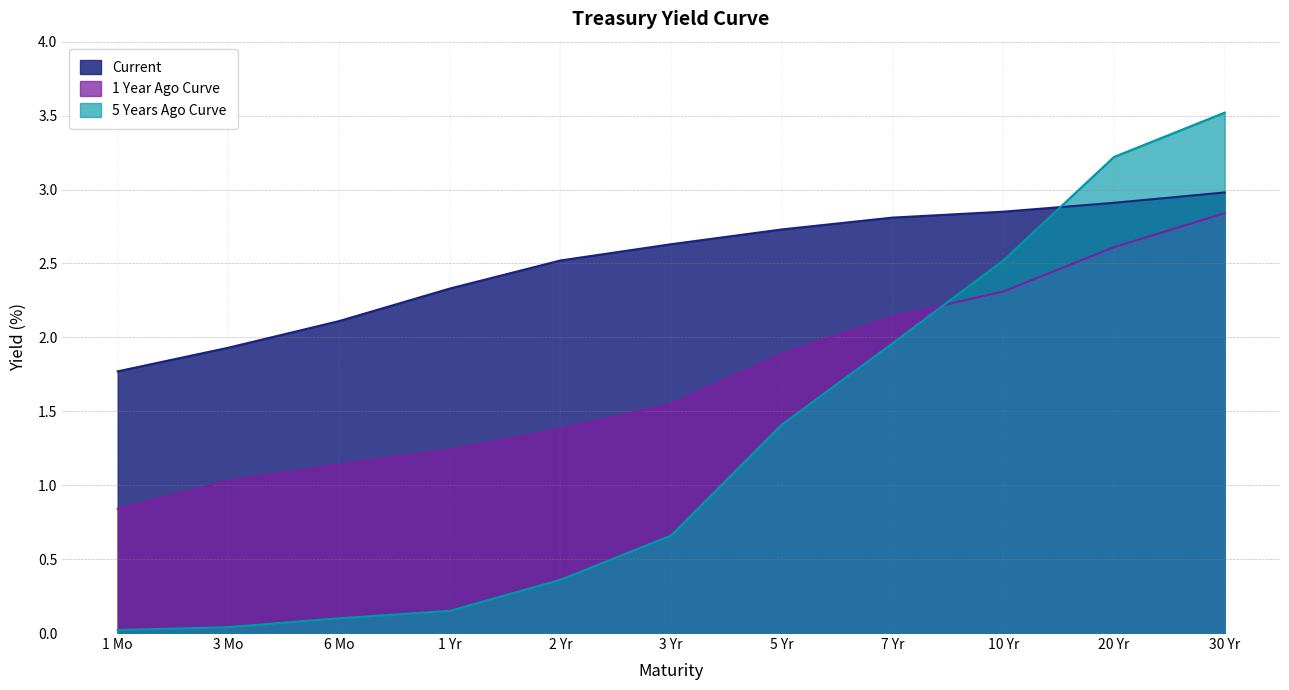

Which category has the lowest value in the 5 Years Ago Curve series?

1 Mo